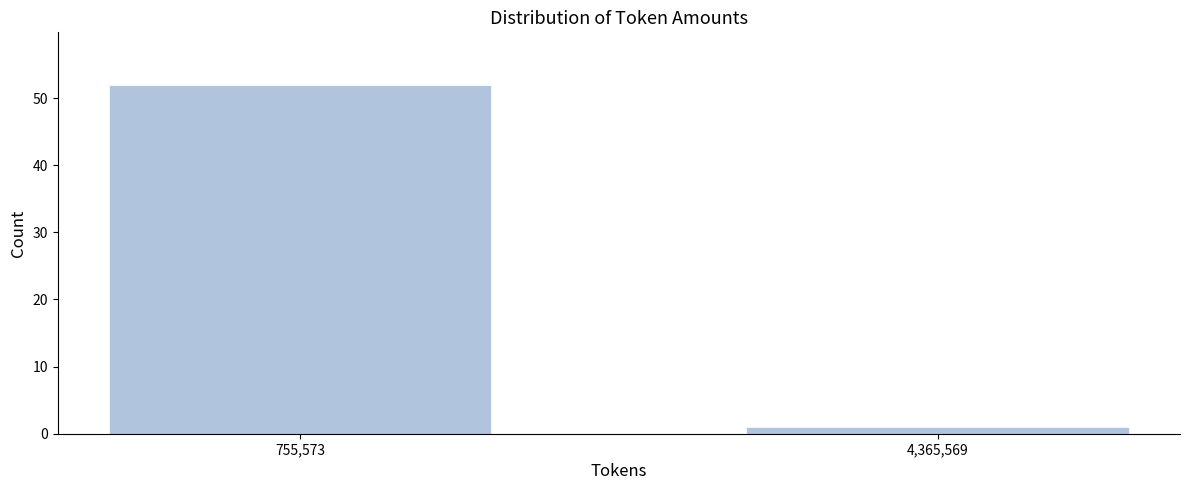

Reading left to right, what are all the values shown in this chart?

755,573=52	4,365,569=1